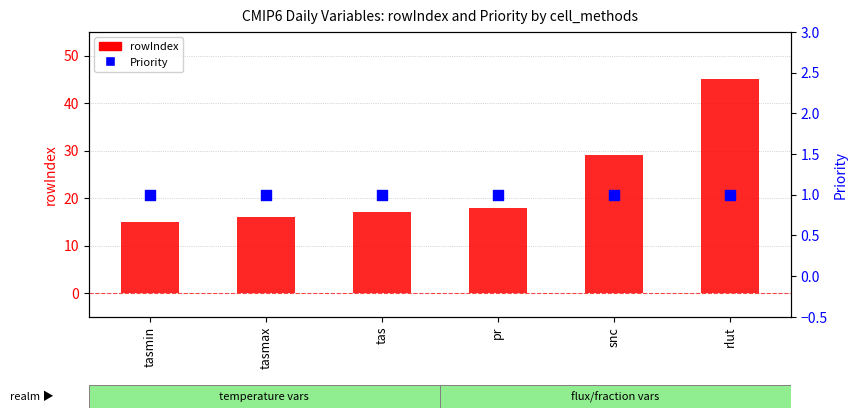

Which series reaches the minimum Y coordinate?

Priority